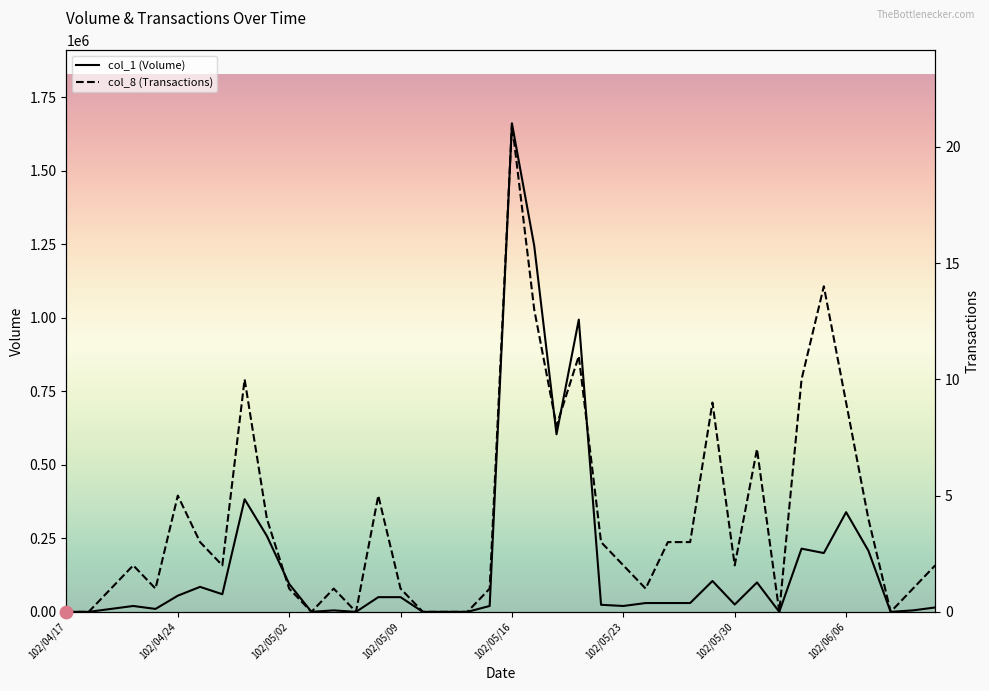

What is the total value across all series at 102/06/04?

215010